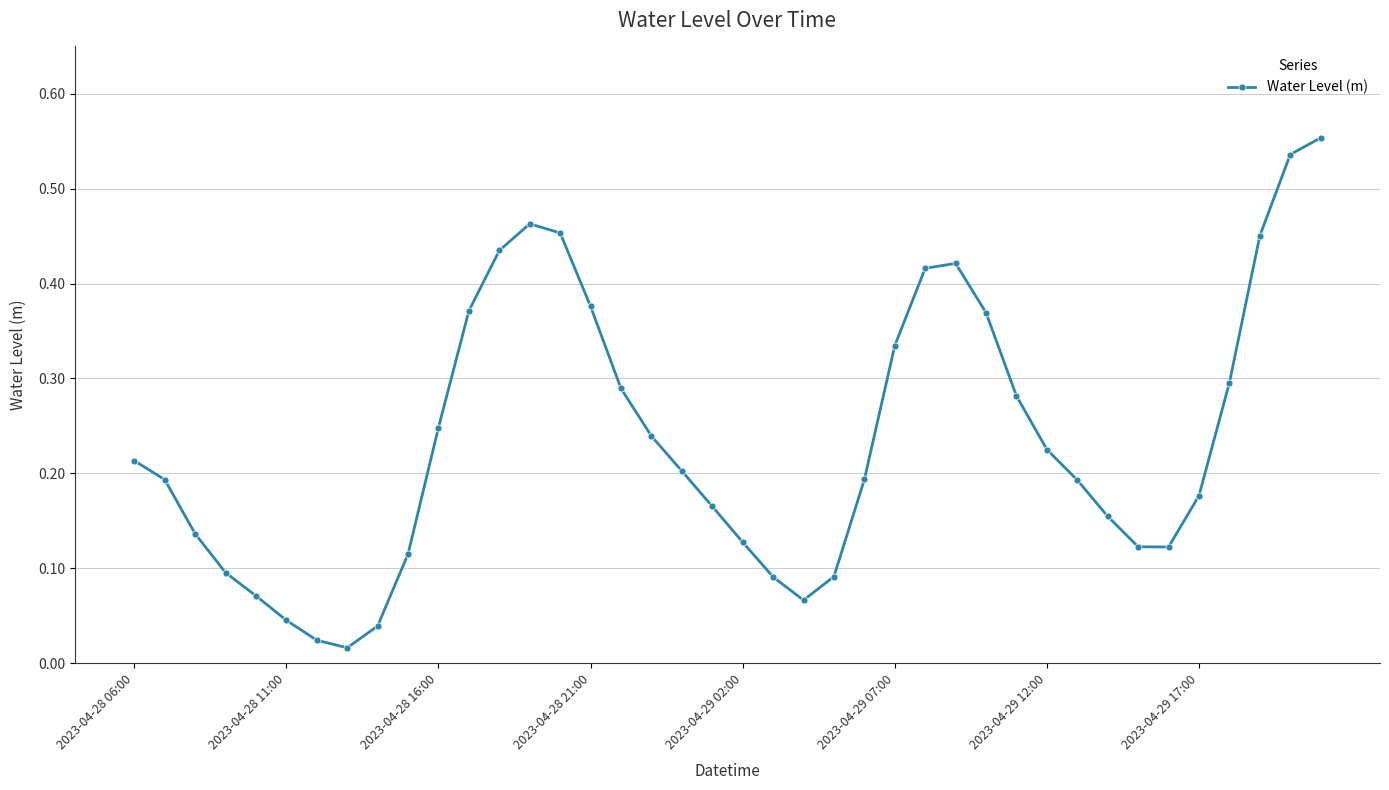

What is the sum of all values?

9.4